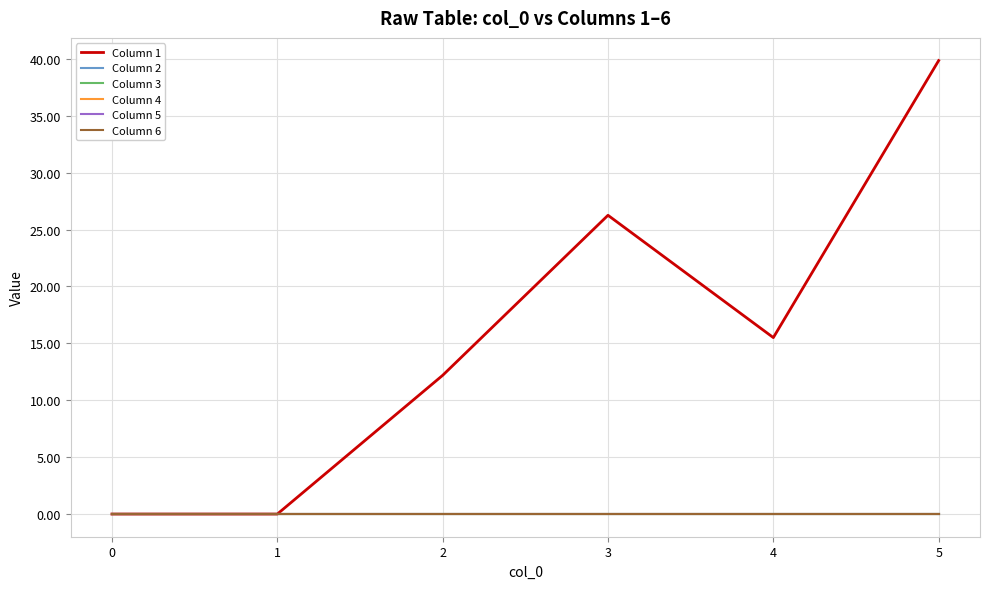

At which label is Column 1 closest to 19?

4